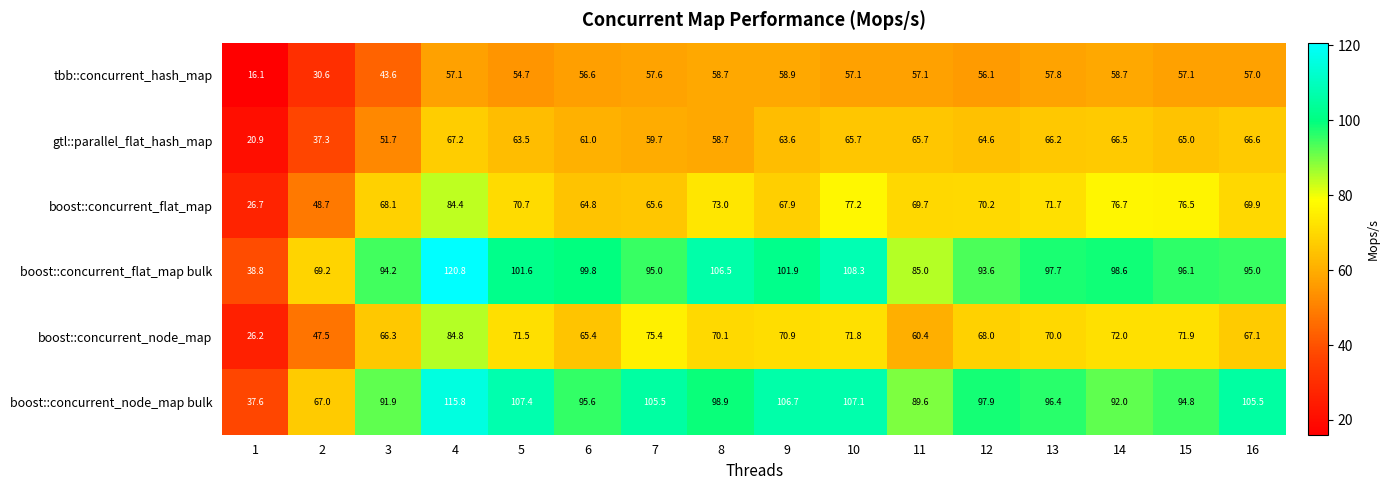

What is the greatest value displayed?

120.8